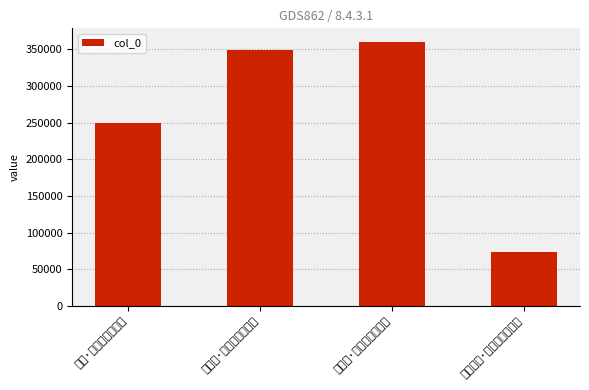

Reading left to right, list all the values displayed in this chart.

无题·雪肤冰骨玉为名=249833	木香花·翠袖青裙衬雪肤=349167	和酥花·姑射山中冰雪肤=360449	西湖口占·薄薄红绡映雪肤=73934